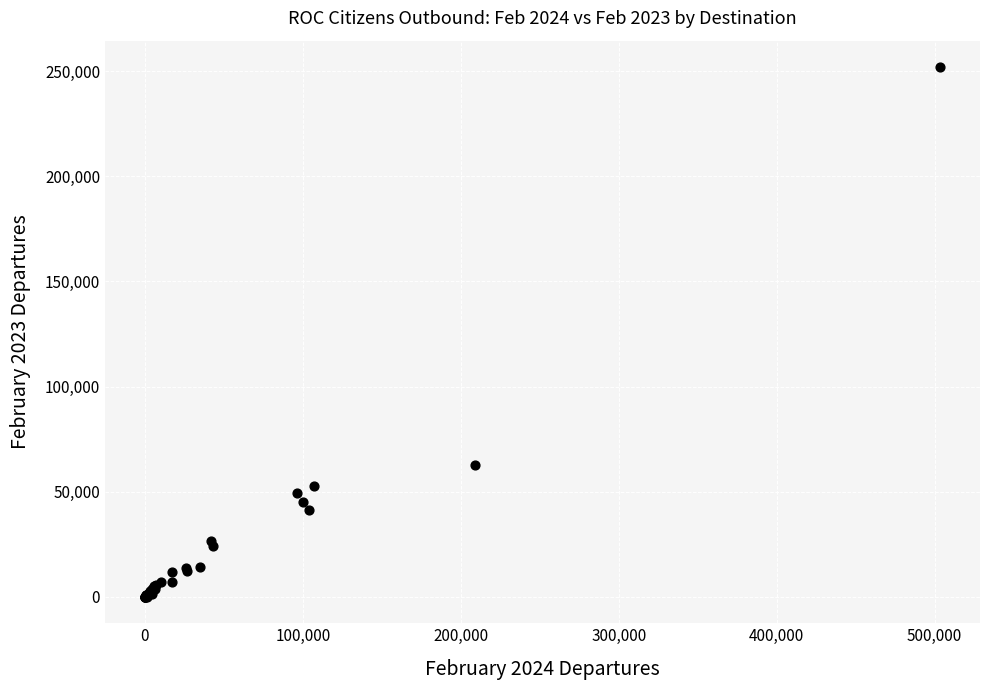

What Y value in the scatter plot is closest to 125955?

62727